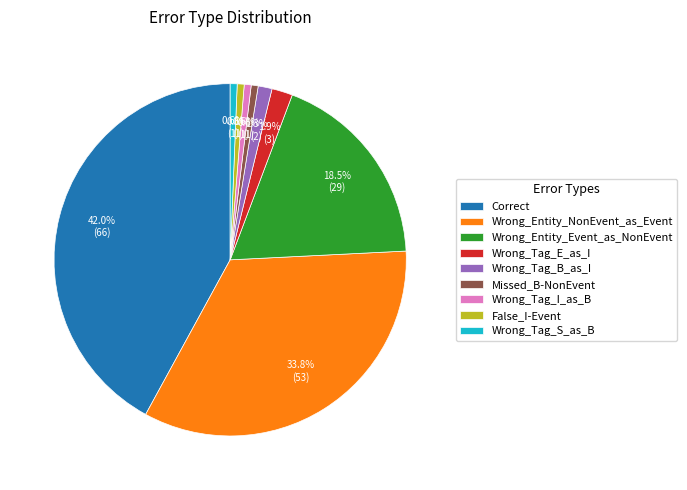

To the nearest percent, what portion does Wrong_Entity_NonEvent_as_Event represent?

34%